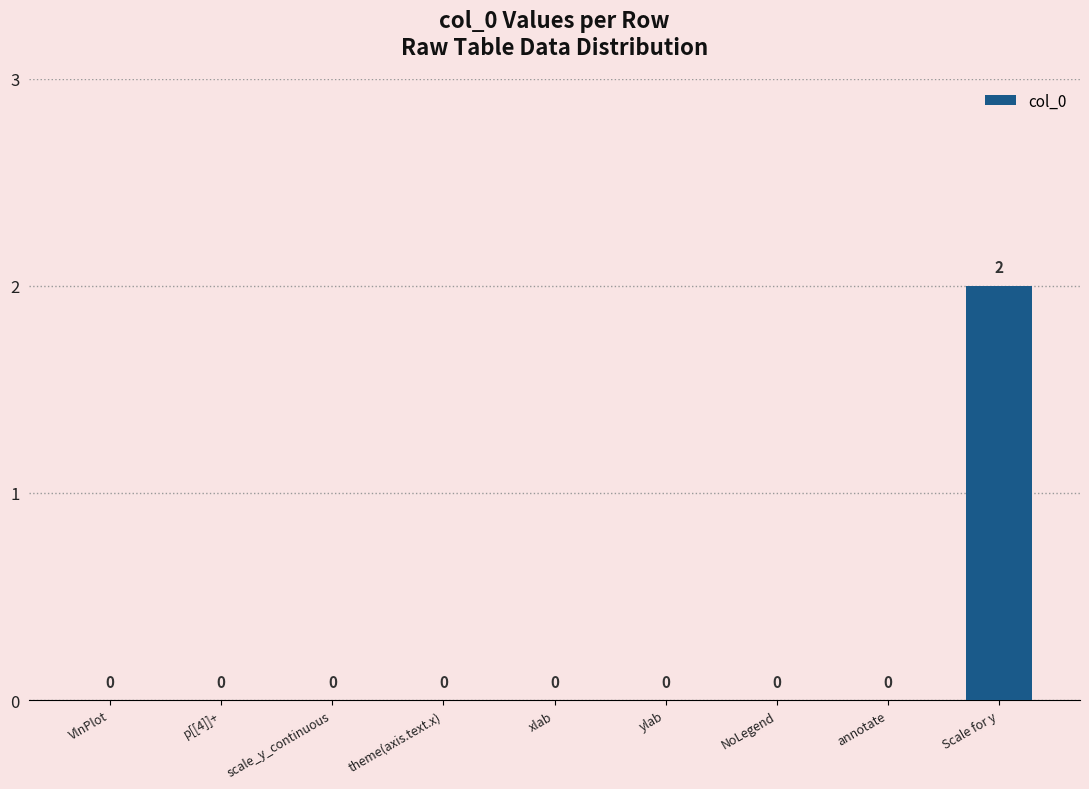

Reading right to left, what are all the values shown in this chart?

Scale for y=2	annotate=0	NoLegend=0	ylab=0	xlab=0	theme(axis.text.x)=0	scale_y_continuous=0	p[[4]]+=0	VlnPlot=0